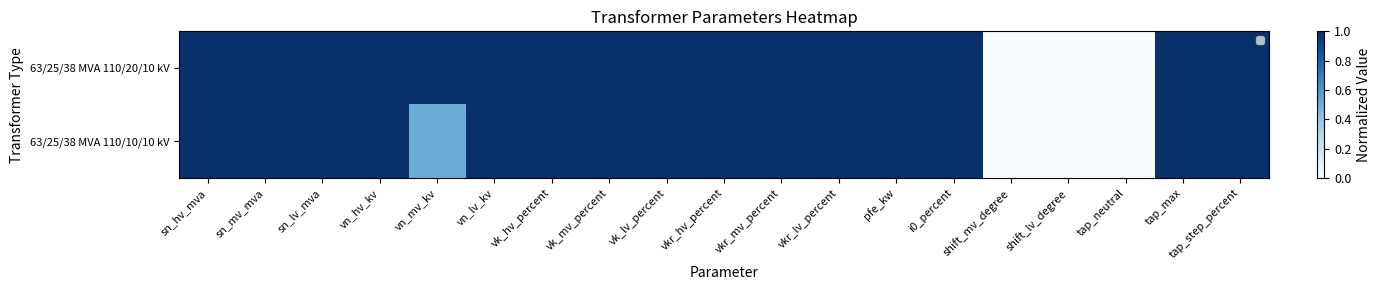

At which category is the sum across all series the highest?

sn_hv_mva